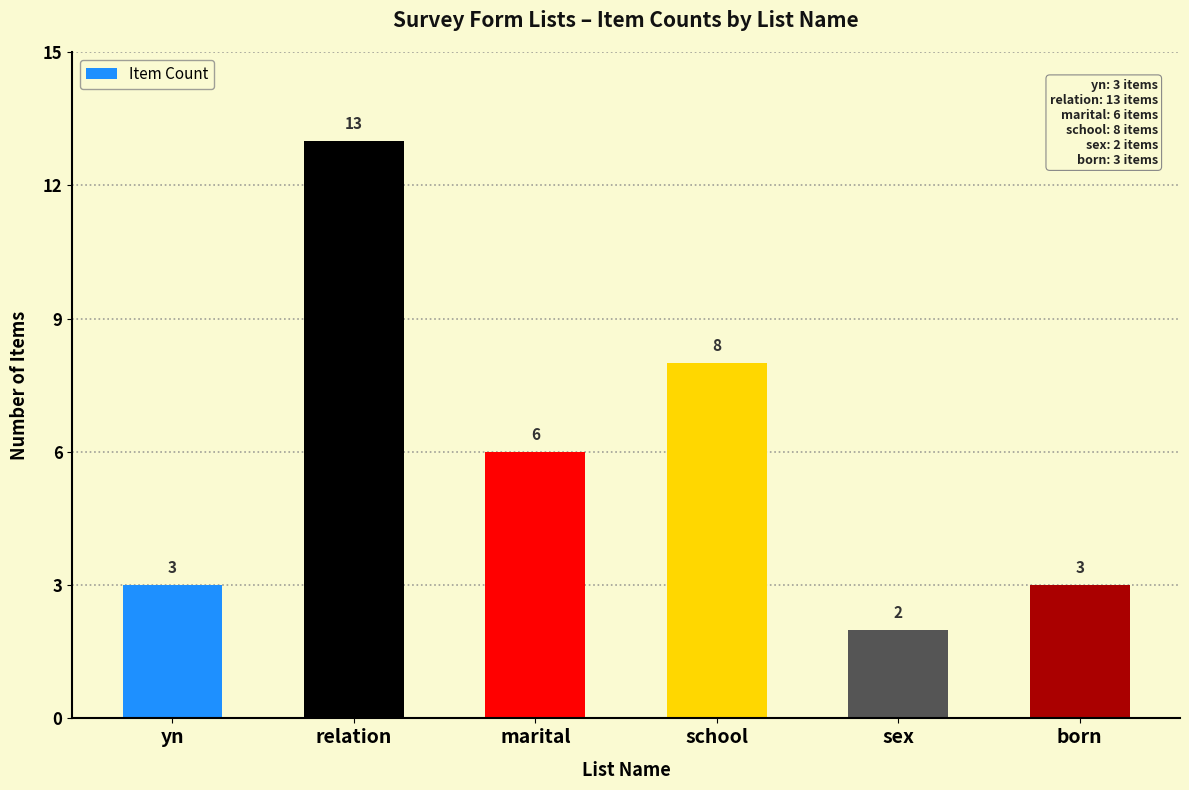

Reading right to left, extract all data points from this chart.

3	2	8	6	13	3